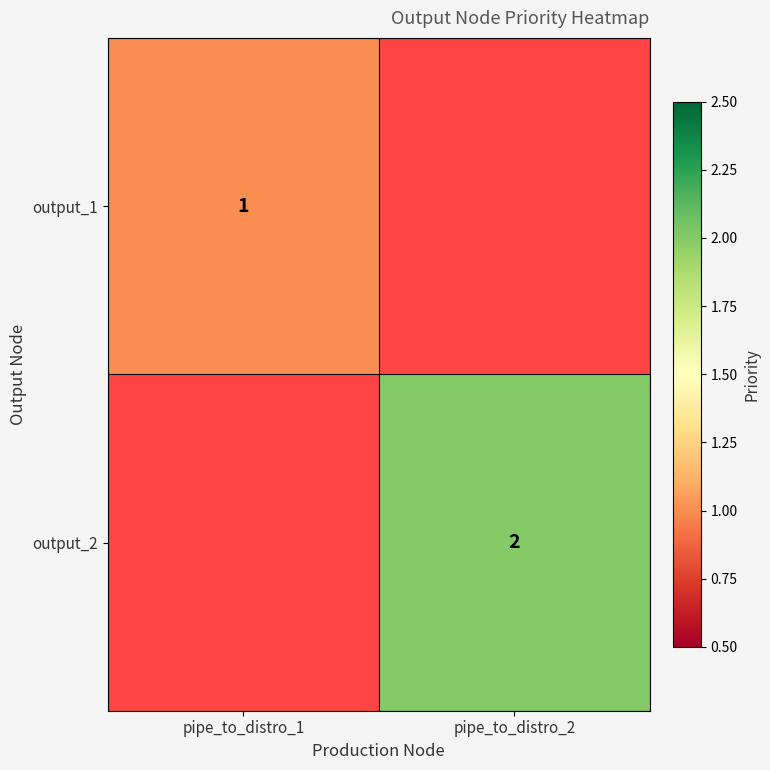

The output_2 series shows 2 at pipe_to_distro_2. True or false?

True